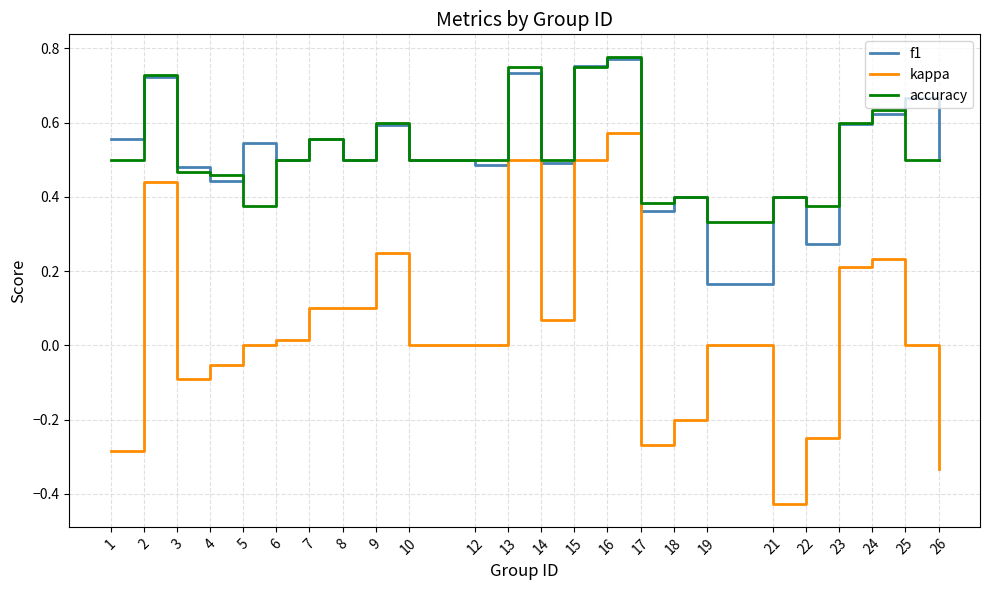

At 12, list the series in order from smallest to largest.

kappa, f1, accuracy